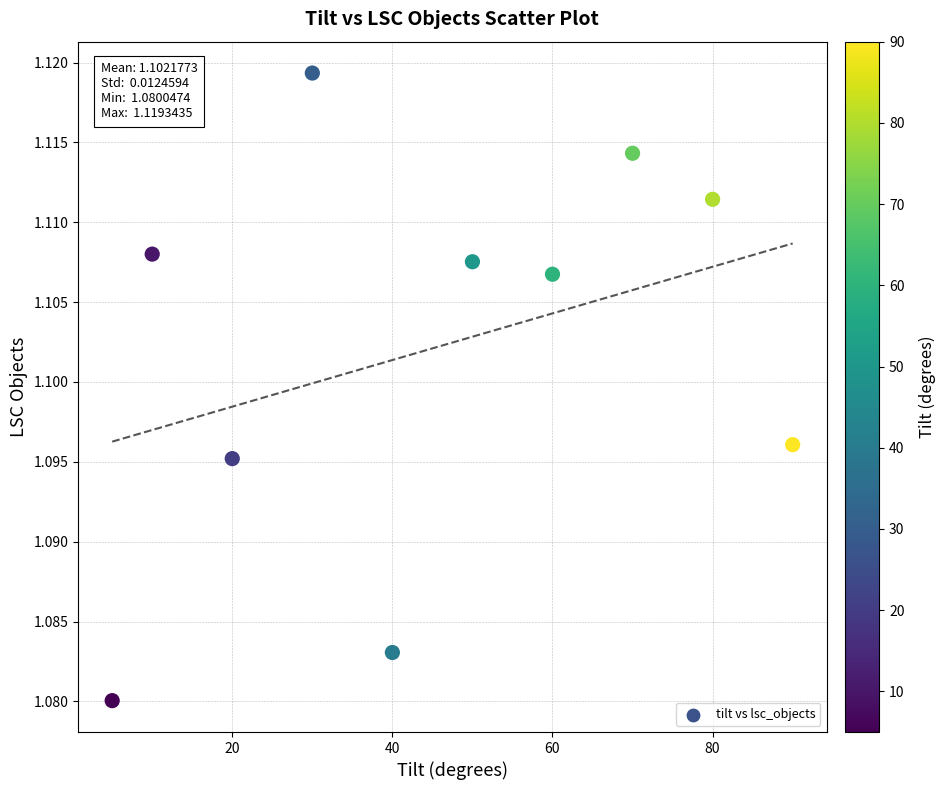

What is the range of X values (max minus min)?

85.0